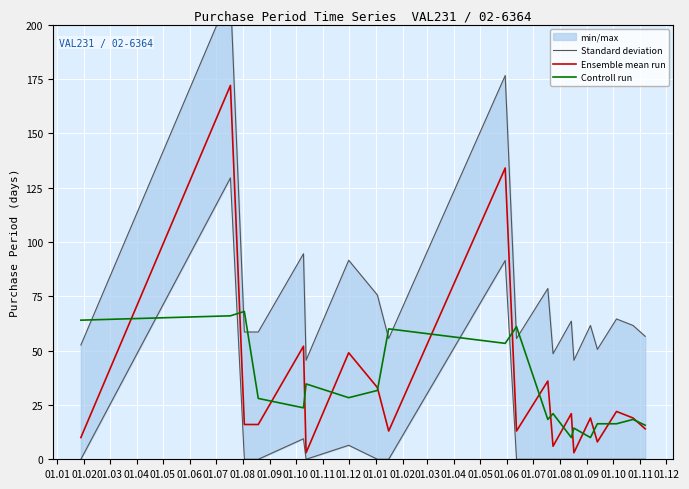

At which label is Standard deviation closest to 130?

01.05